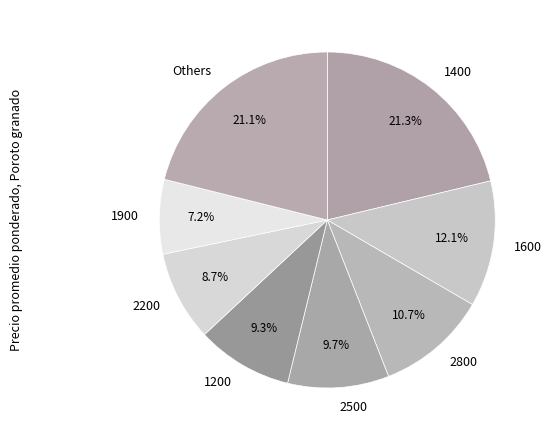

Count the number of slices in the pie.

8